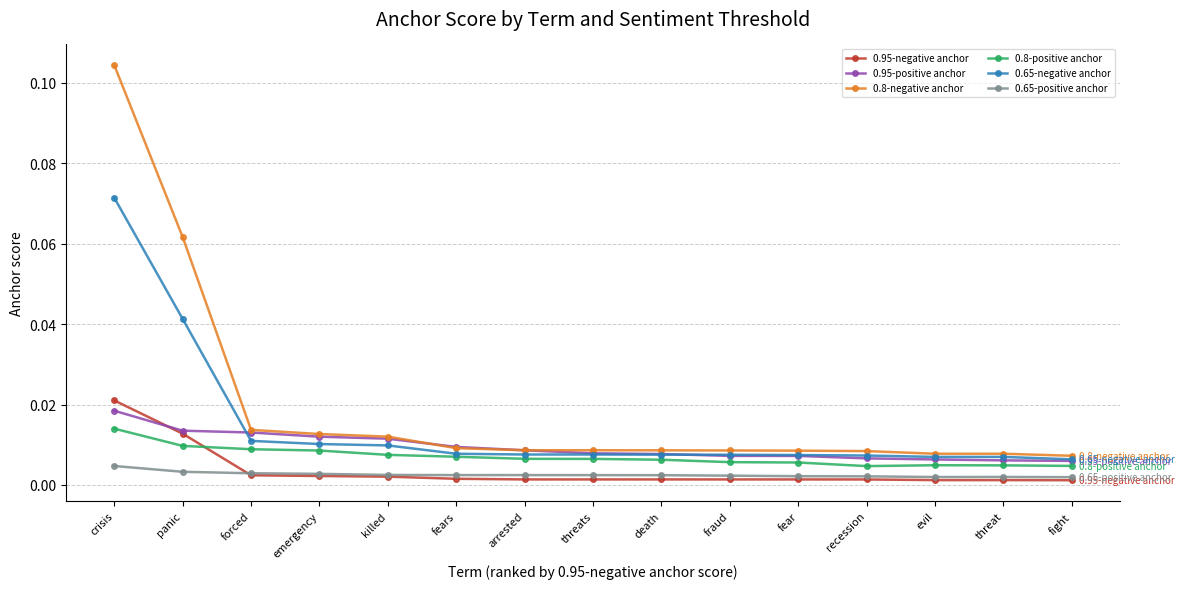

Between fears and fraud, which series saw the biggest shift?

0.95-positive anchor